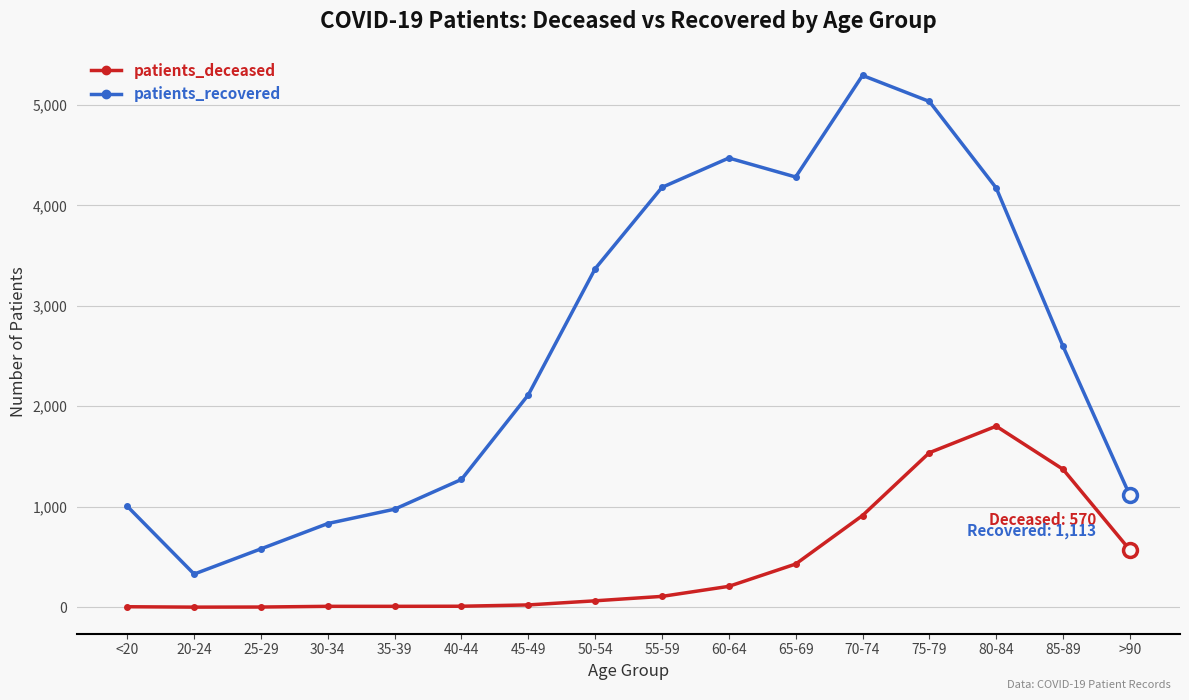

What is the smallest value displayed?

1